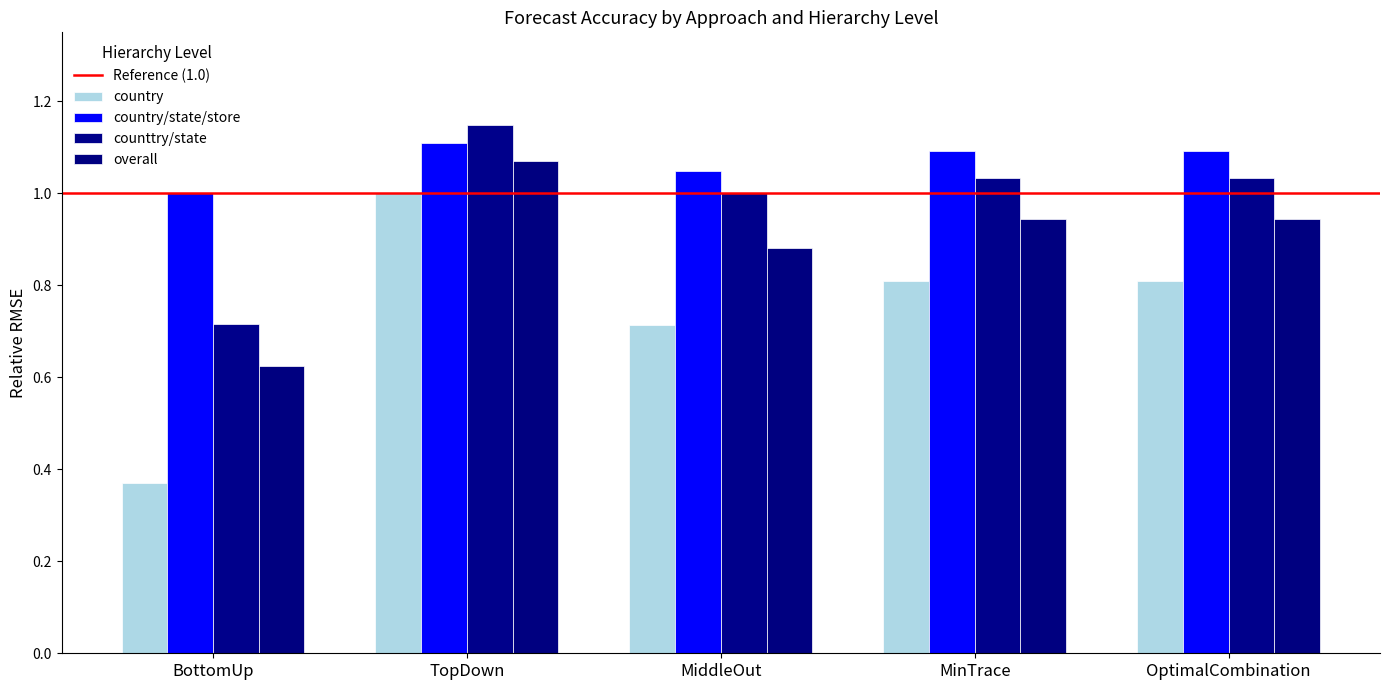

What is the value of the overall bar at the 2nd from the left?

1.1